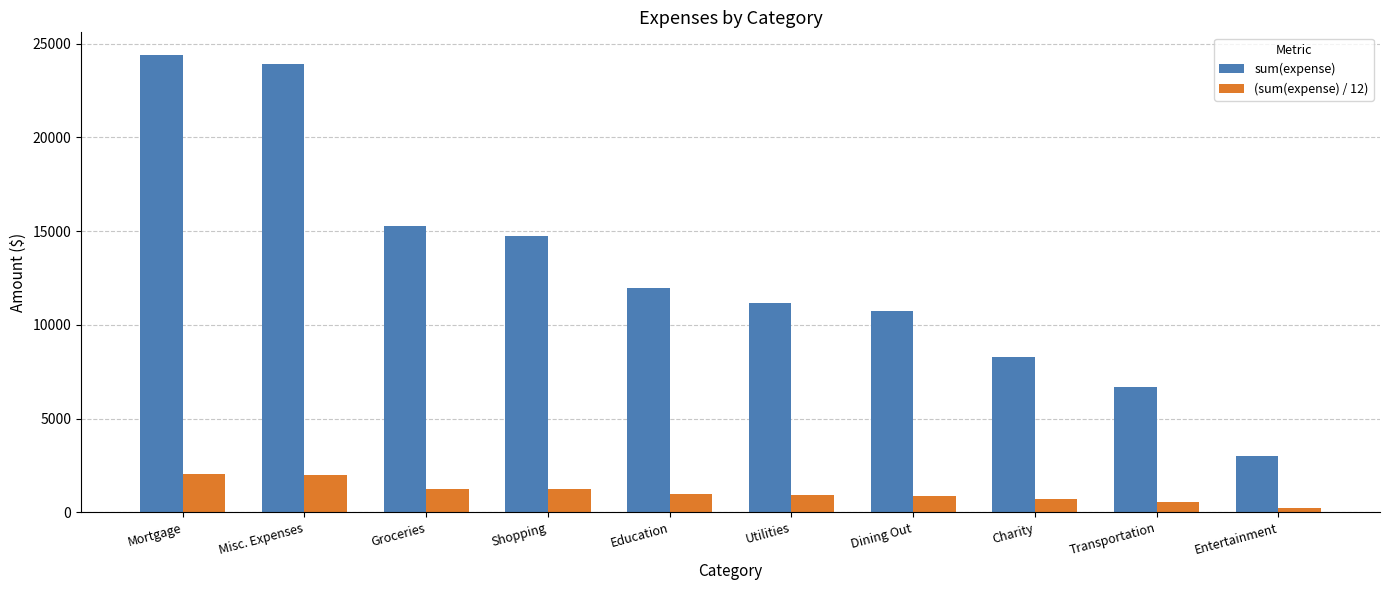

What is the approximate value of (sum(expense) / 12) at Groceries?

1271.3